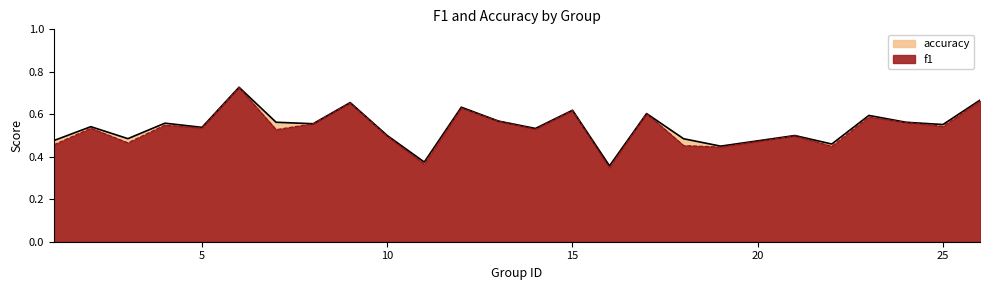

True or false: f1 and accuracy cross at least once.

False